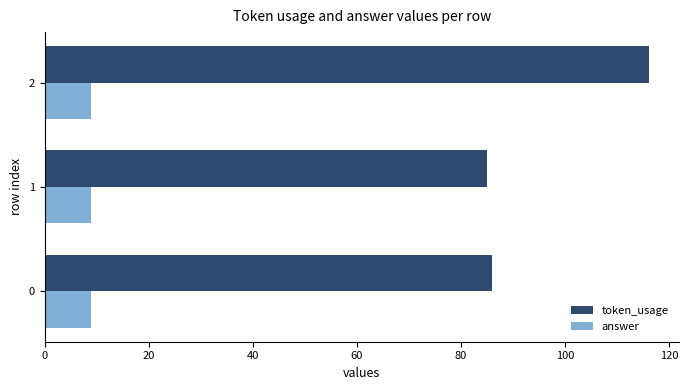

Which category has the highest value across all series?

2